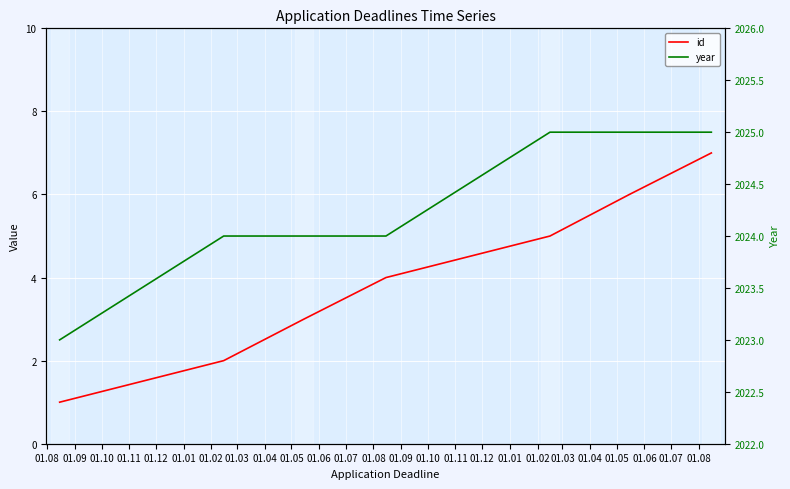

What is the label of the 1st point from the left?

01.08